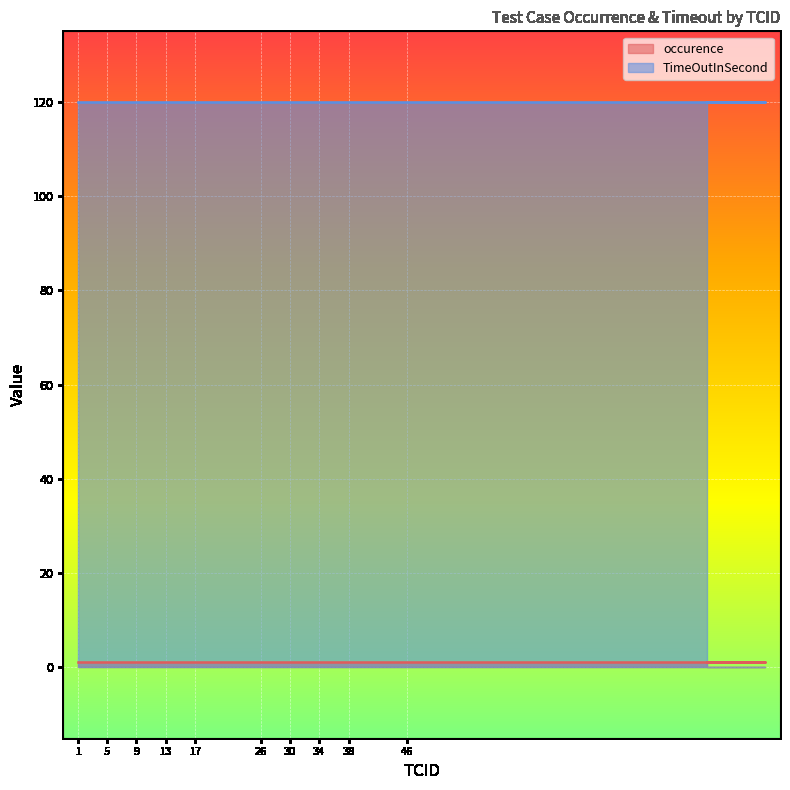

Which series has the widest spread of values?

occurence